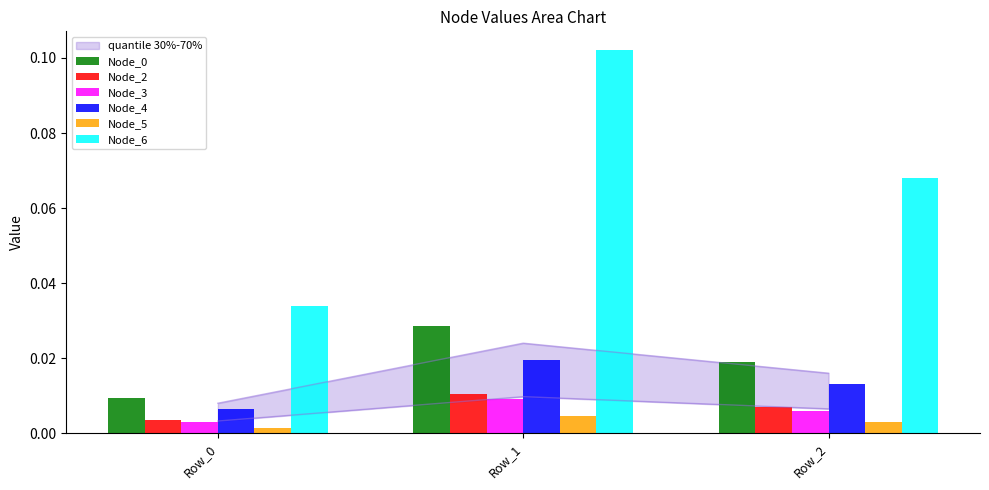

Is it true that Node_6 equals 0.1 at Row_2?

False